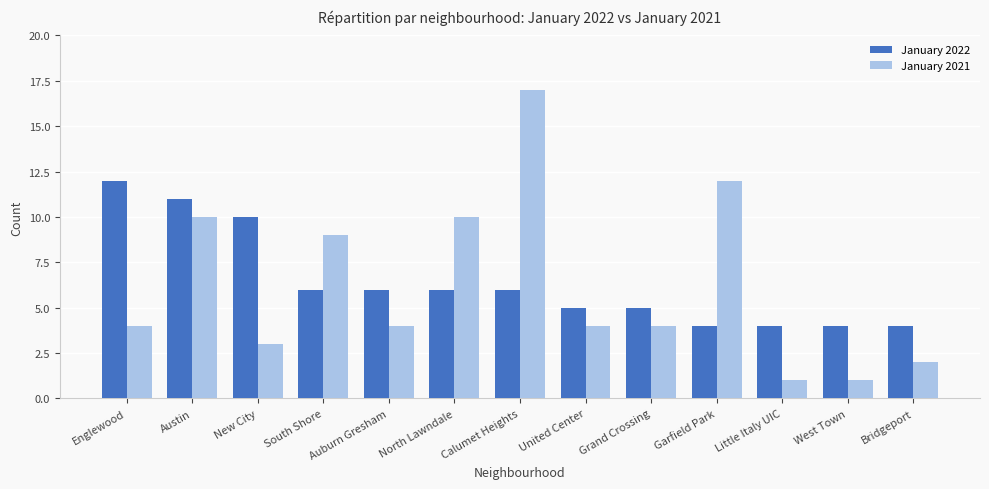

Count the number of categories in the chart.

13